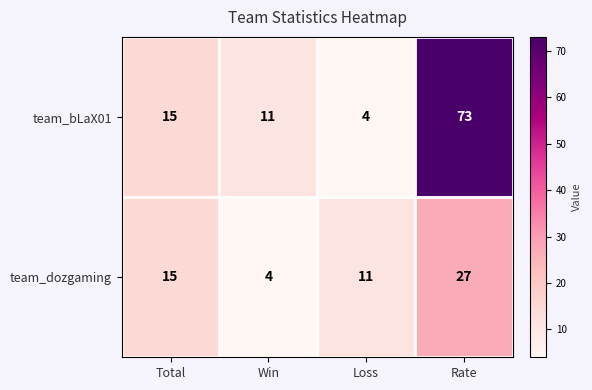

Between Loss and Rate, which series saw the biggest shift?

team_bLaX01